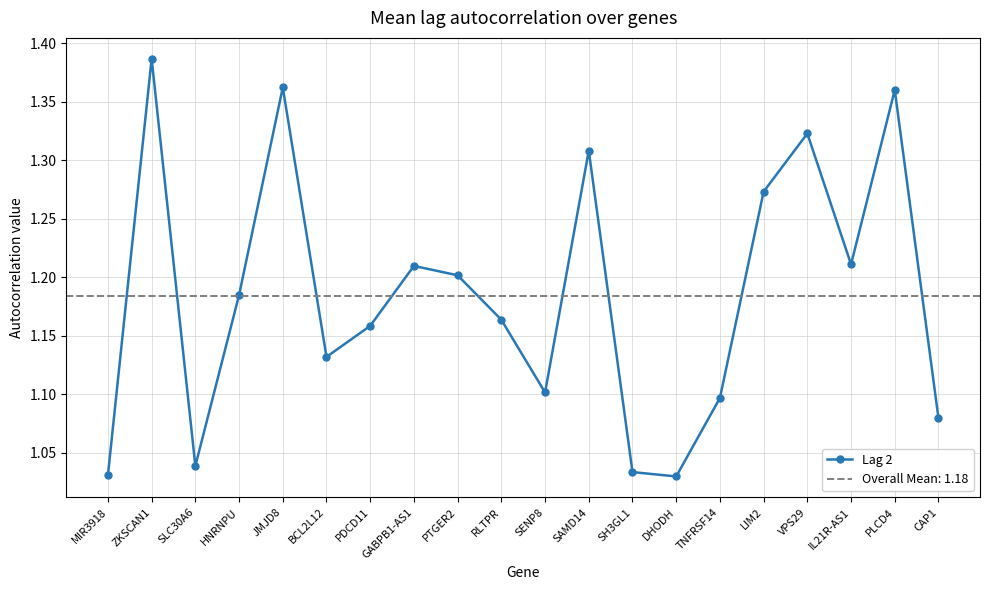

Does the chart display data point markers on the line(s)?

Yes